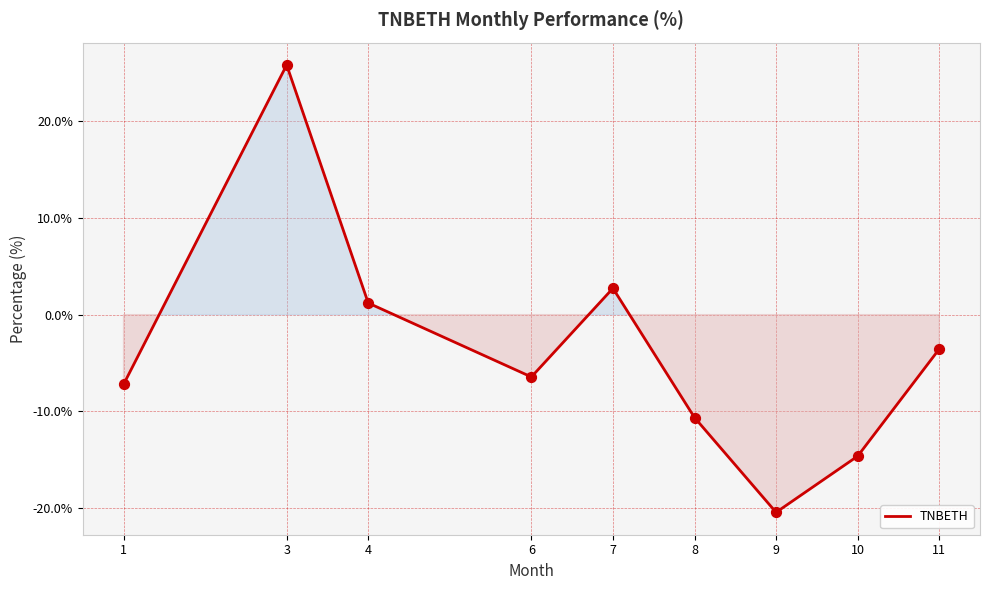

What is the change in value from 3 to 7?

-23.1